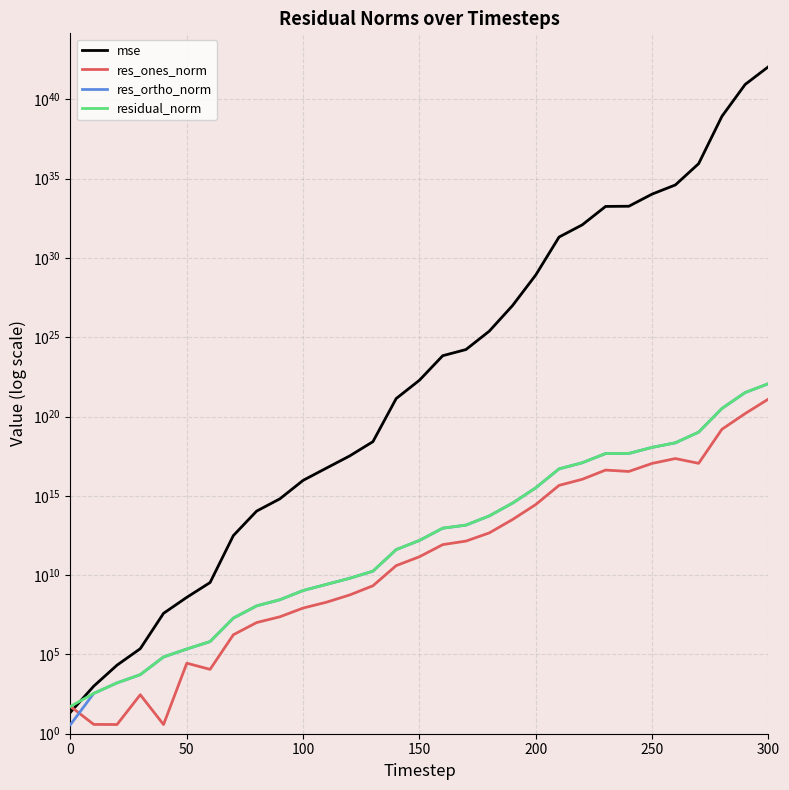

True or false: residual_norm and res_ones_norm intersect in this chart.

False